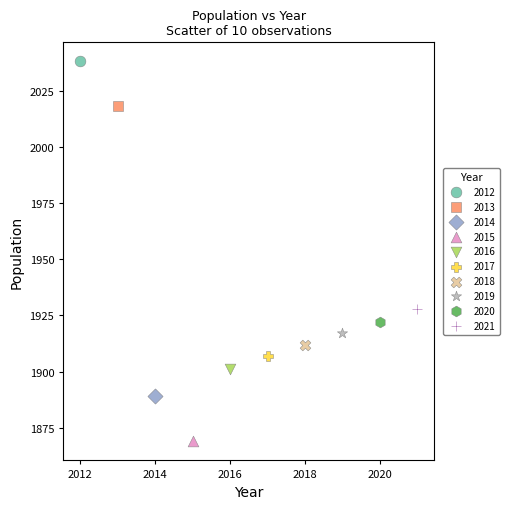

Which series reaches the minimum Y coordinate?

2015